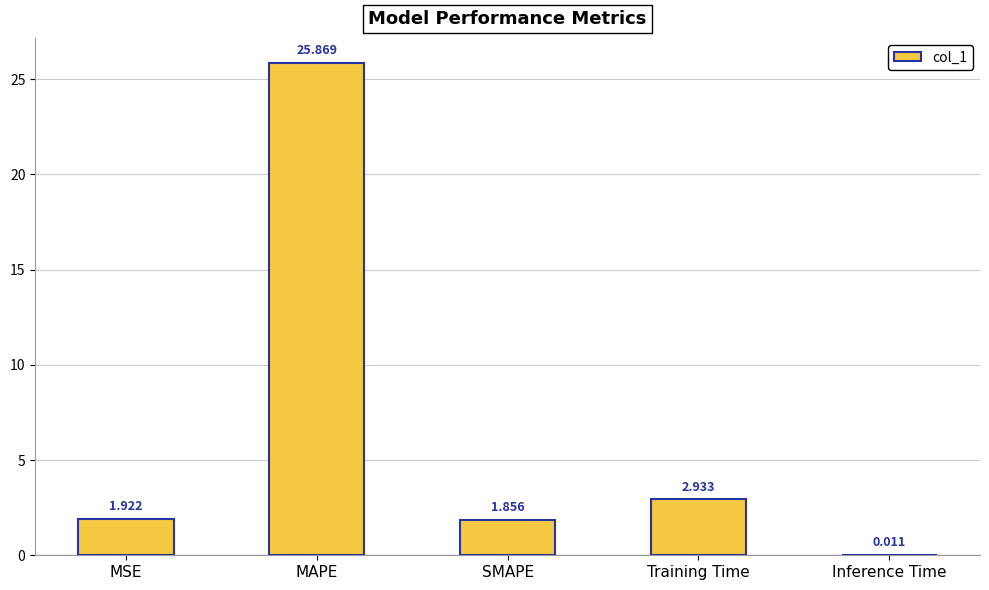

Between SMAPE and Inference Time, which is larger?

SMAPE